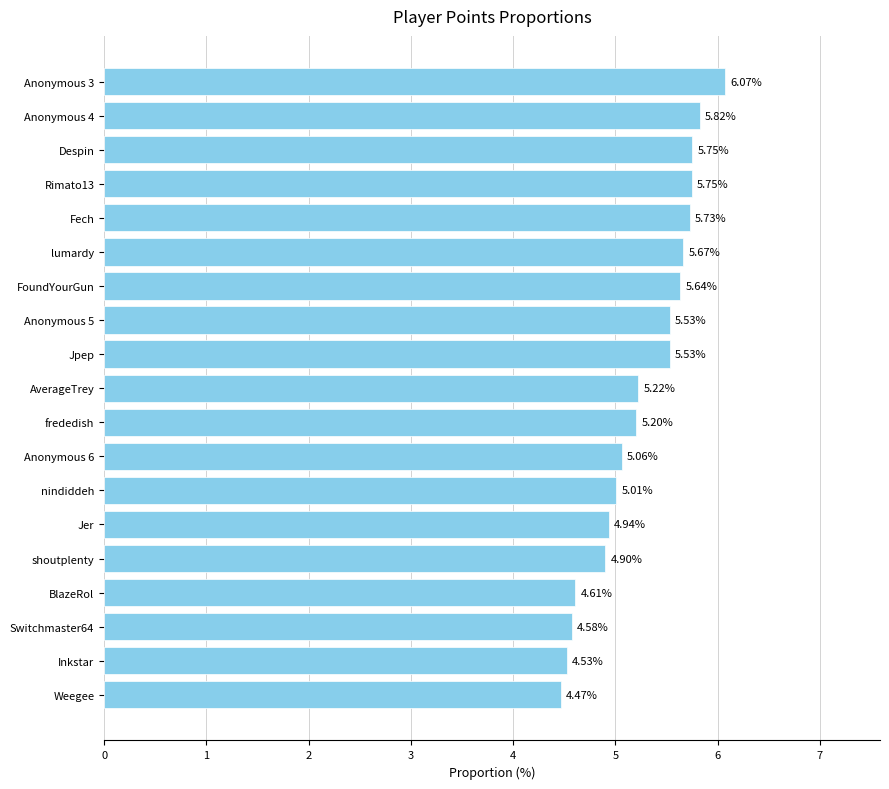

What is the sum of the values at Anonymous 4 and Anonymous 6?

10.9